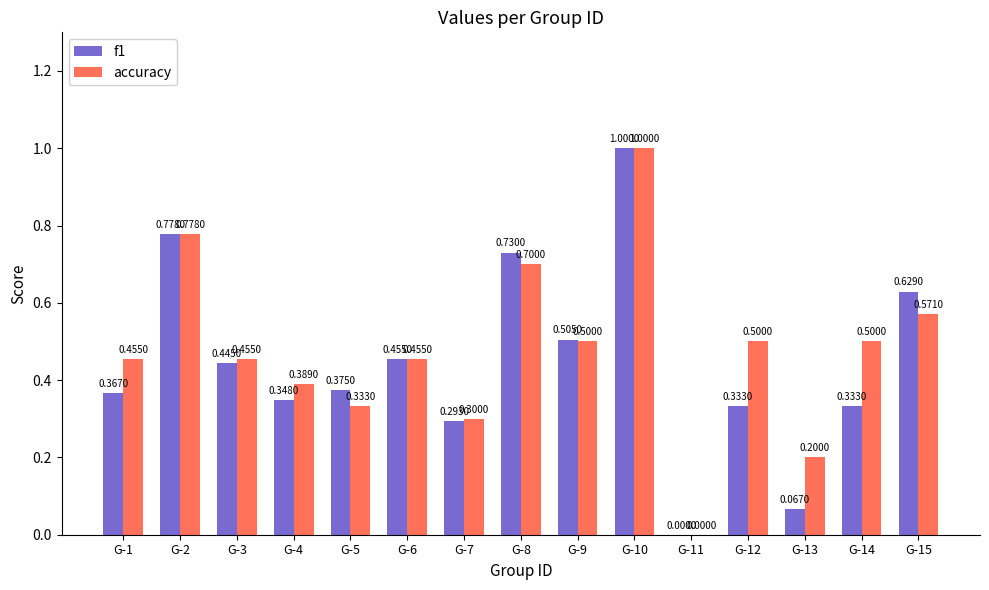

What is the total value across all series at G-4?

0.7